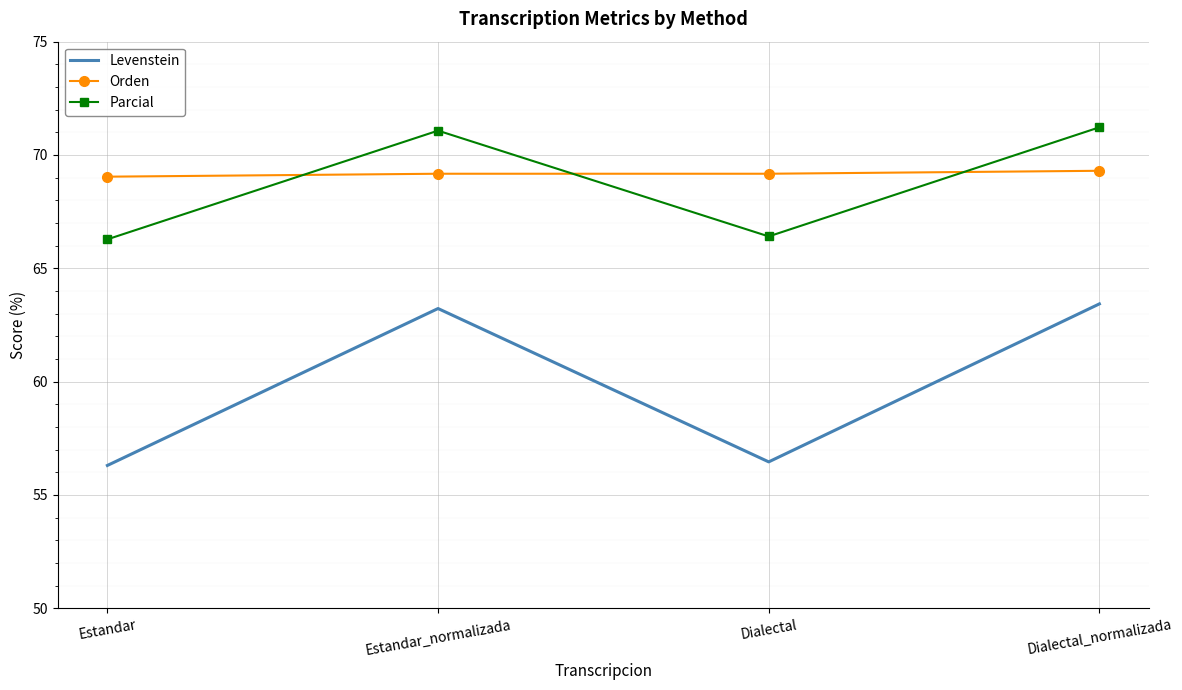

At Estandar_normalizada, list the series in order from largest to smallest.

Parcial, Orden, Levenstein